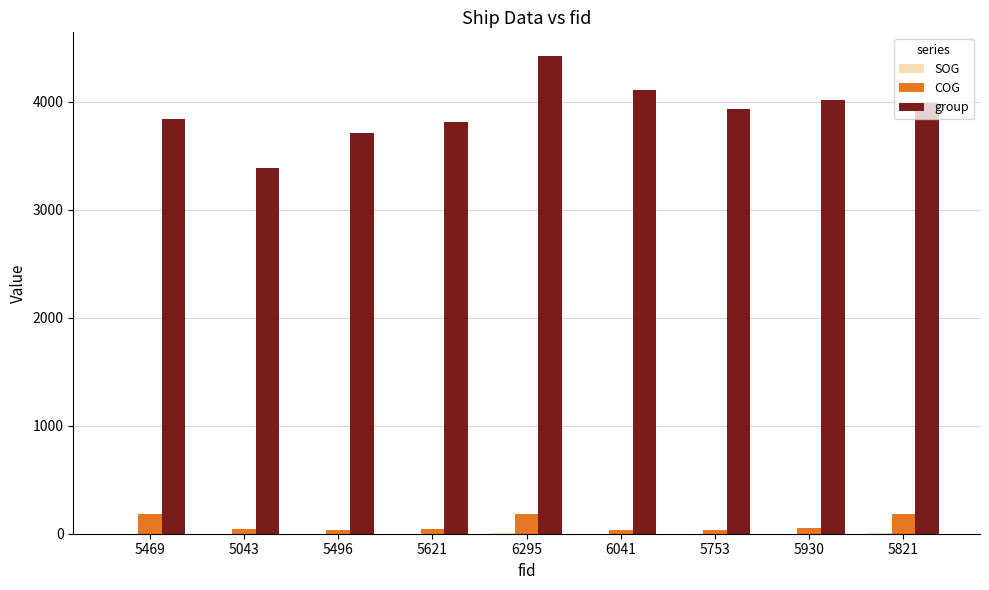

What is the greatest value displayed?

4421.0